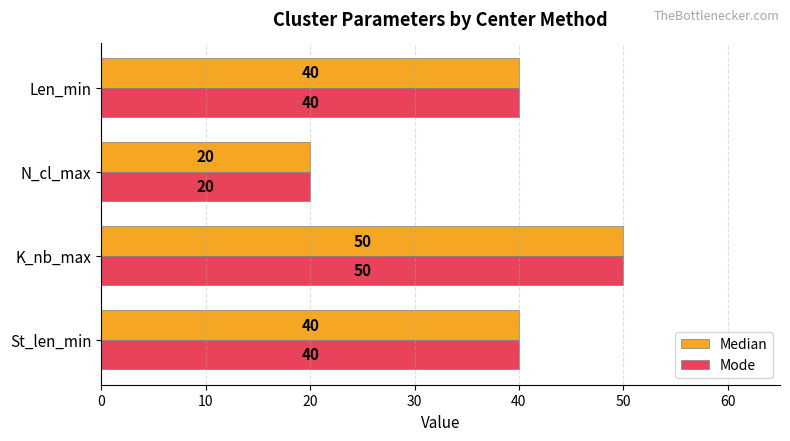

What is the total value across all series at K_nb_max?

100